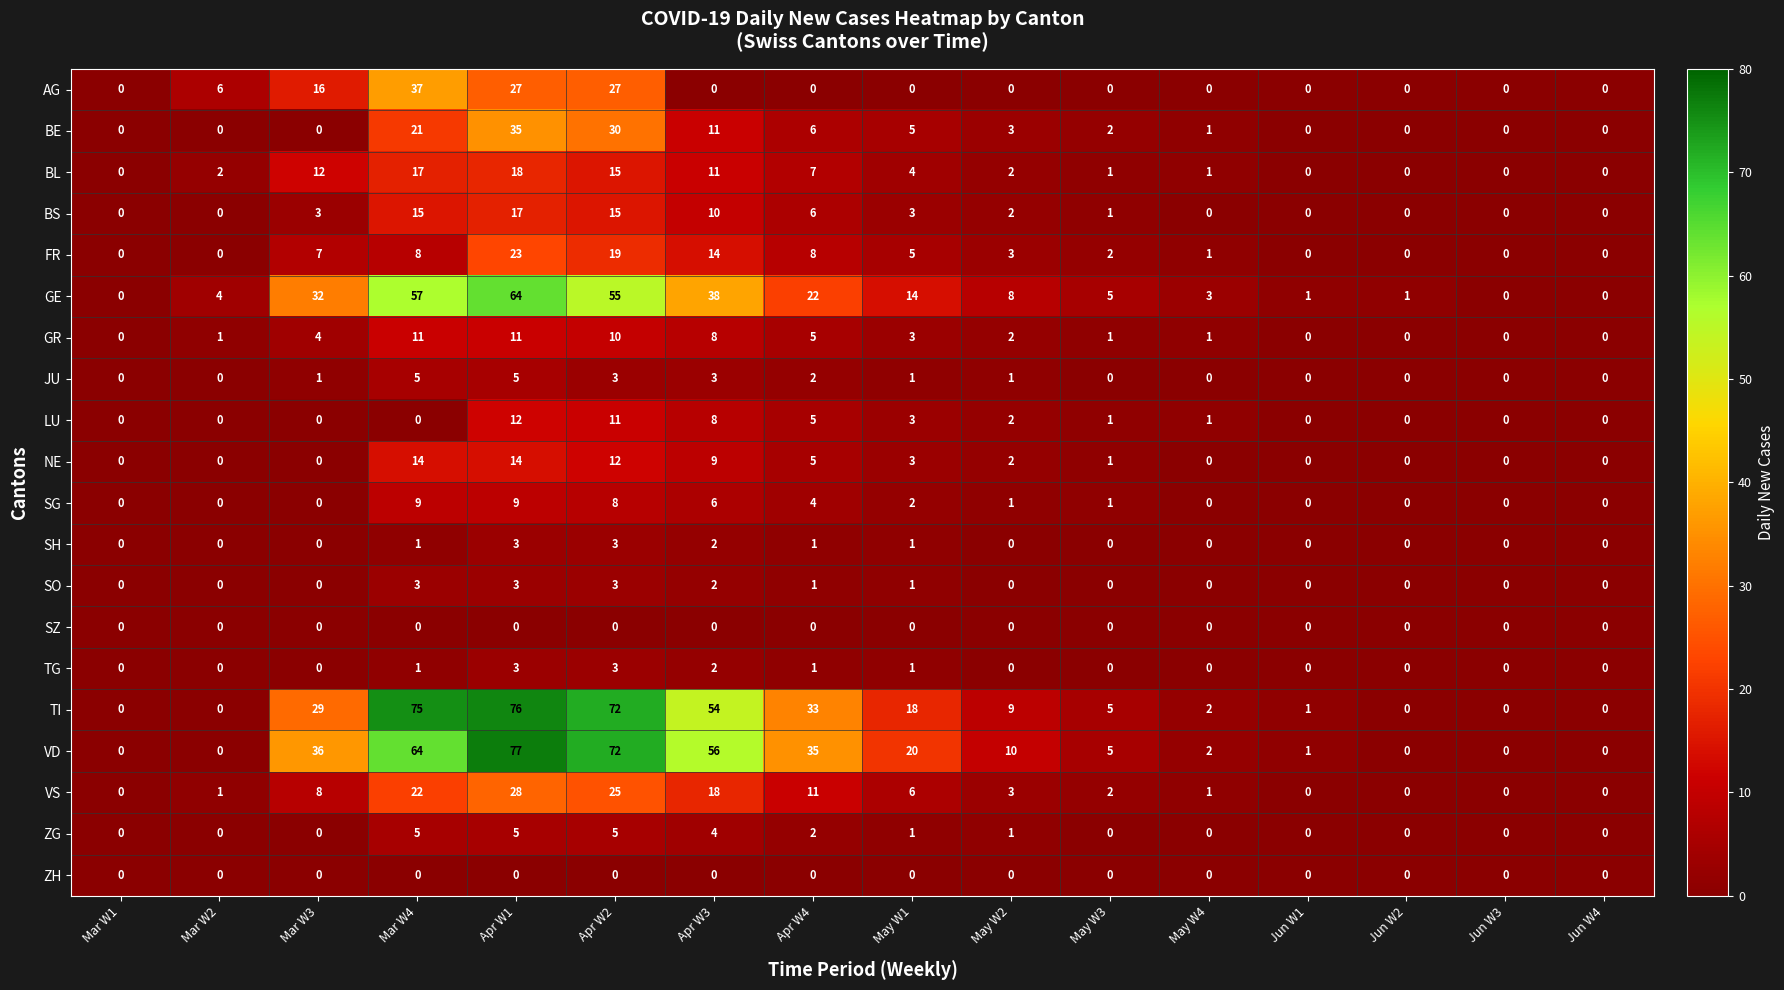

At which category is the sum across all series the highest?

Apr W1